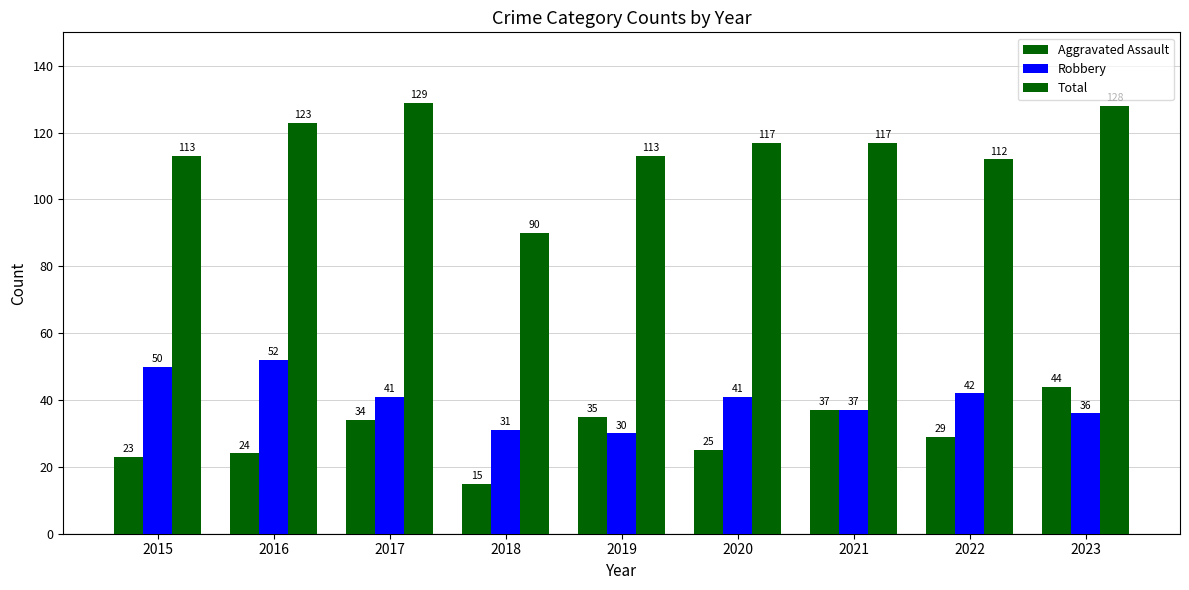

Count the number of categories in the chart.

9